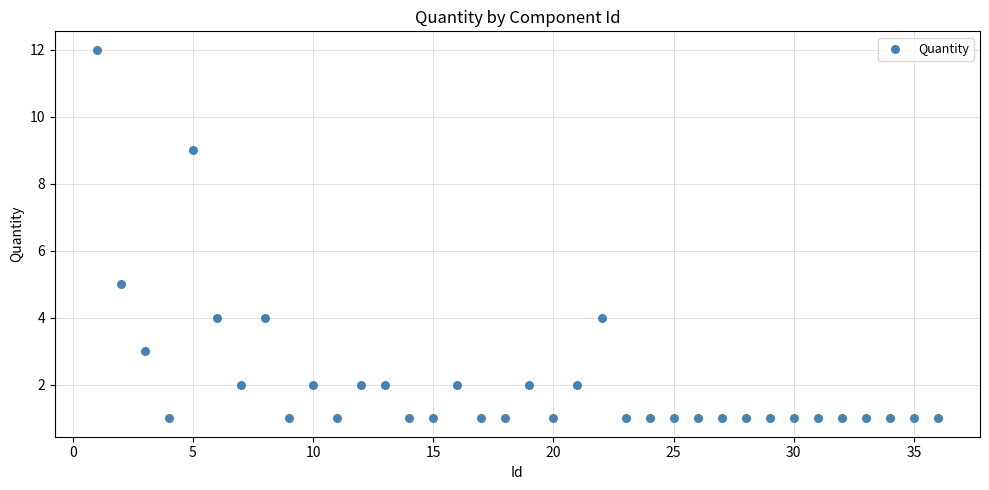

What Y value in the scatter plot is closest to 6?

5